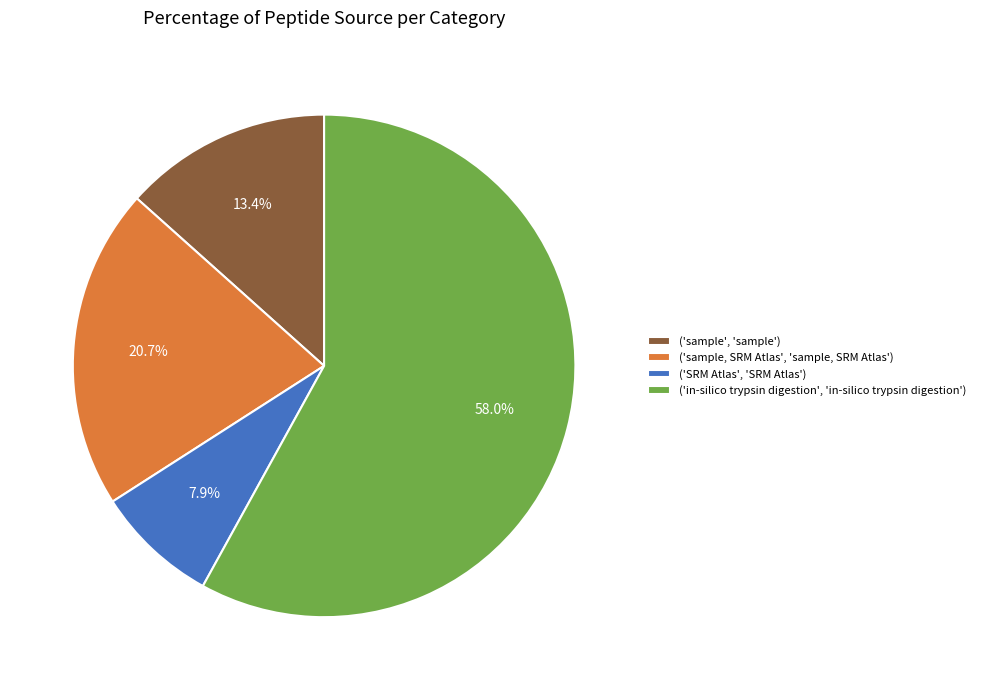

Do ('sample', 'sample') and ('sample, SRM Atlas', 'sample, SRM Atlas') together represent more than half of the pie?

No